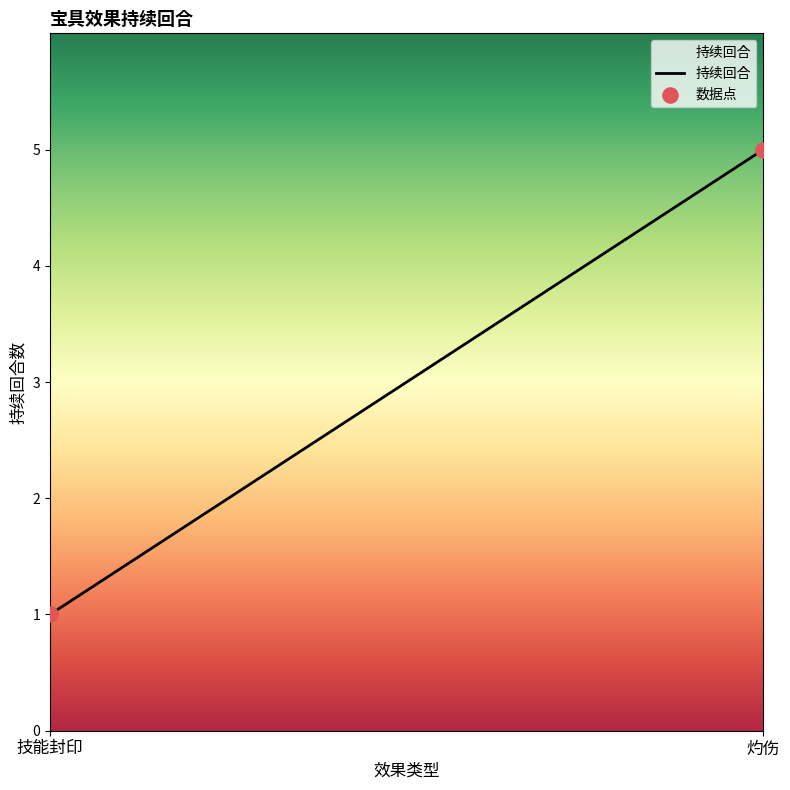

What is the greatest value displayed?

5.0